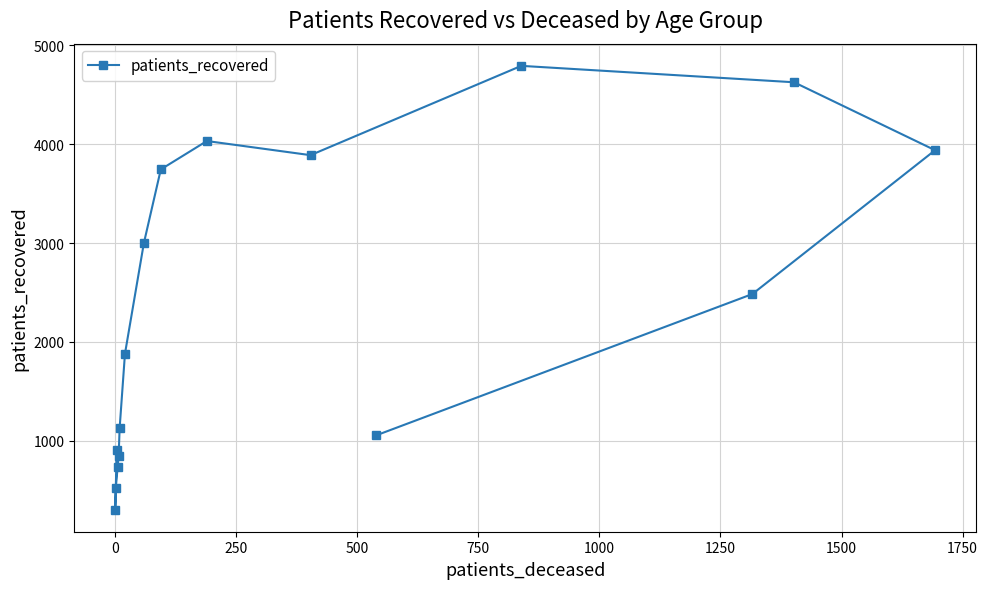

What is the value of the 10th point from the left?

4032